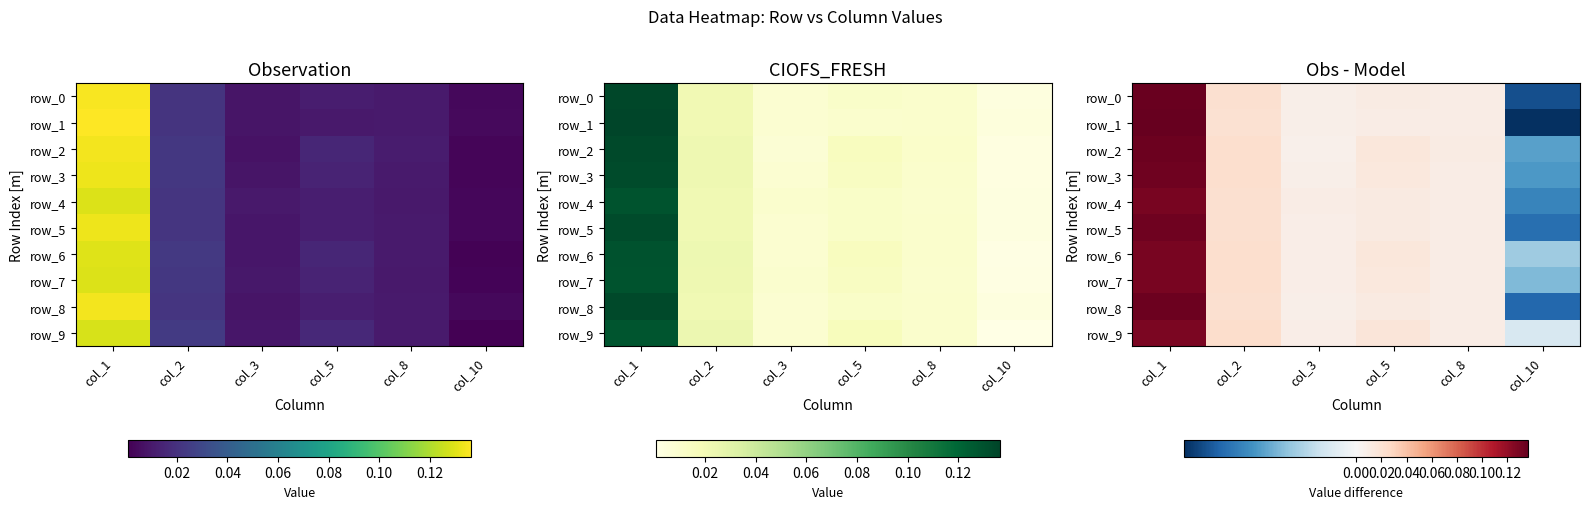

Which series has the largest total across all categories?

row_2